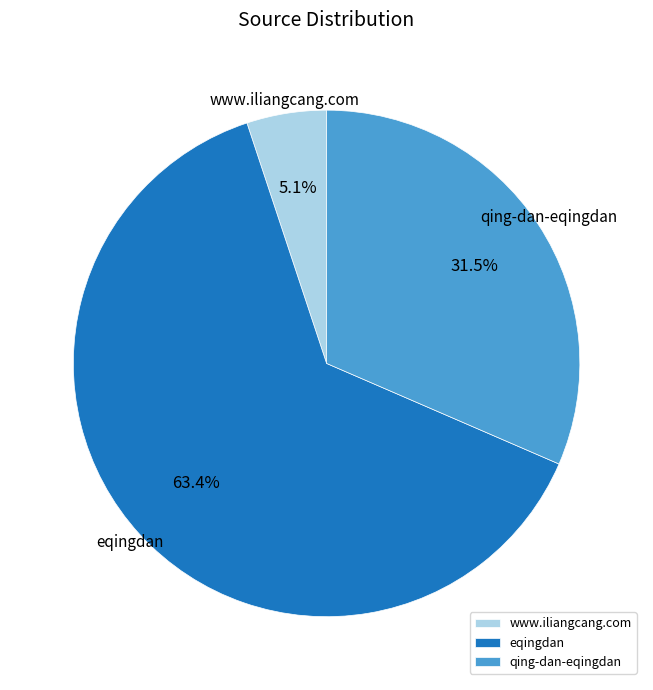

Count the number of slices in the pie.

3